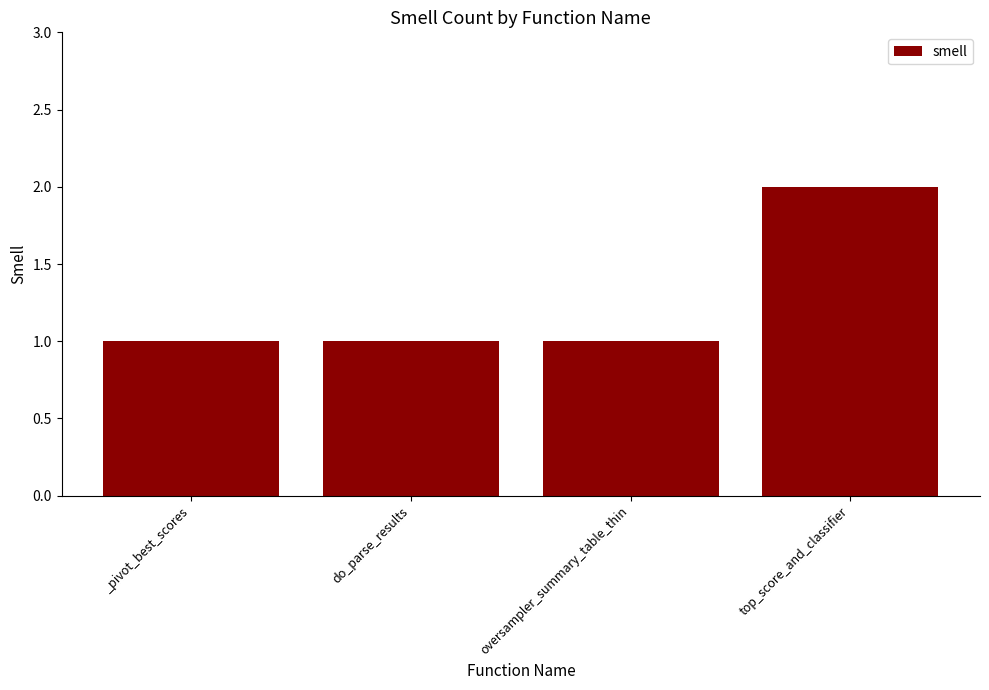

The chart shows a value of 0 at do_parse_results. True or false?

False